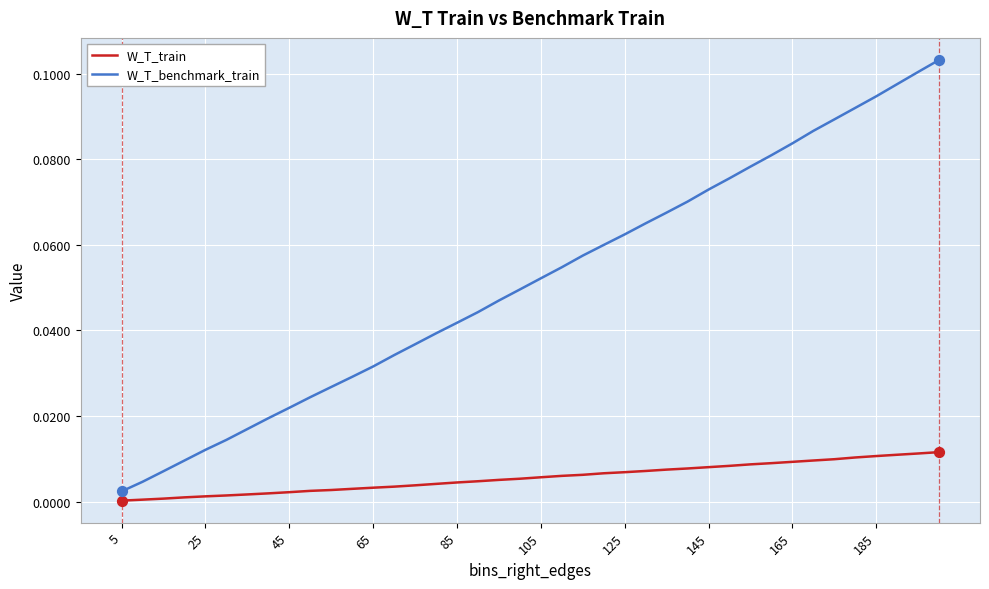

What are all the series names shown in the legend?

W_T_train, W_T_benchmark_train